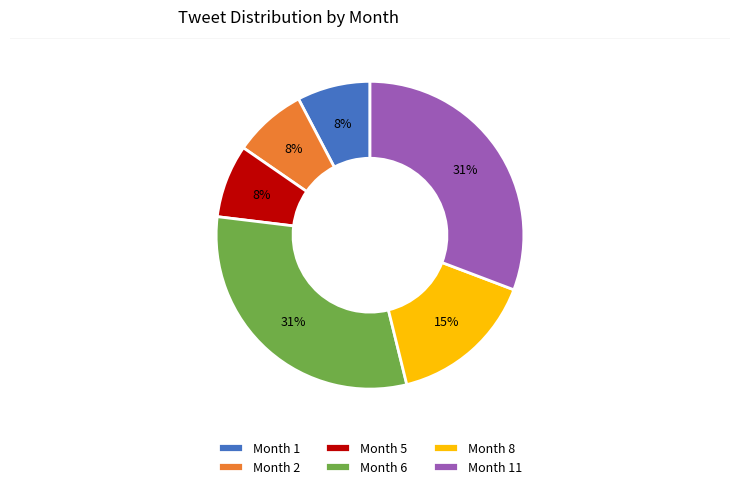

Does Month 11 account for over 50% of the chart?

No